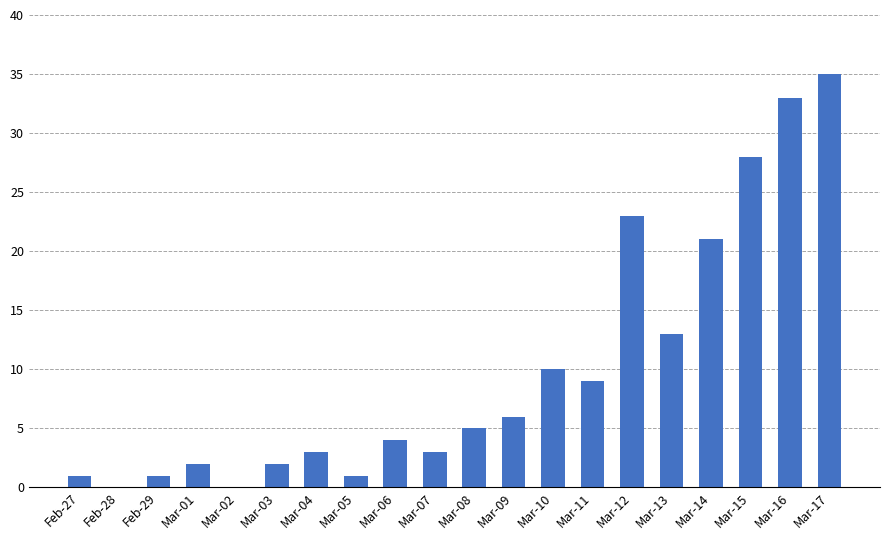

Which category has the highest value across all series?

Mar-17